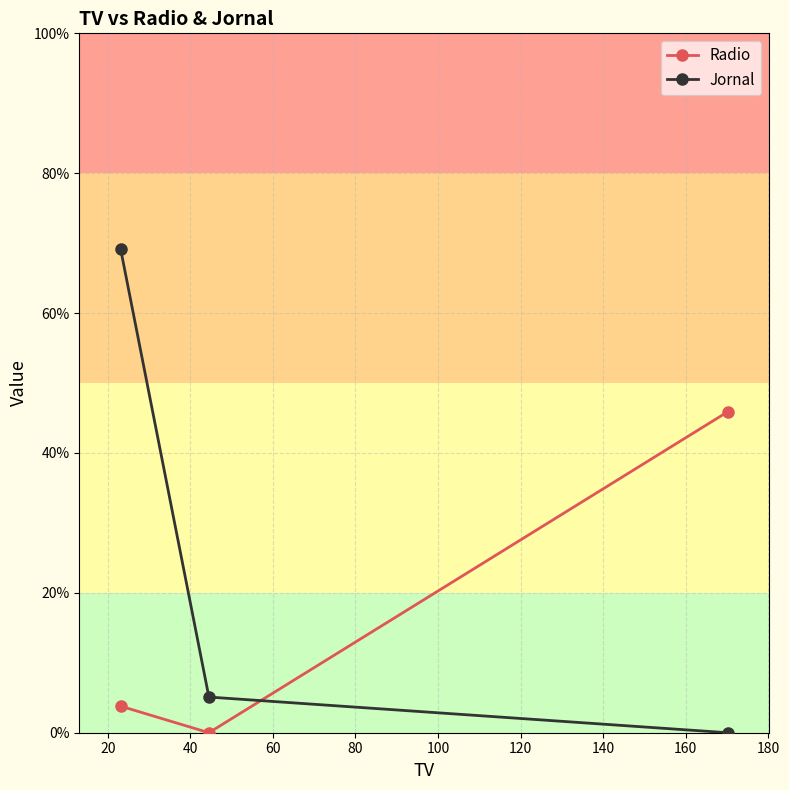

Reading left to right, what are all the values shown in this chart?

Radio: 3.8	0.0	45.9
Jornal: 69.2	5.1	0.0